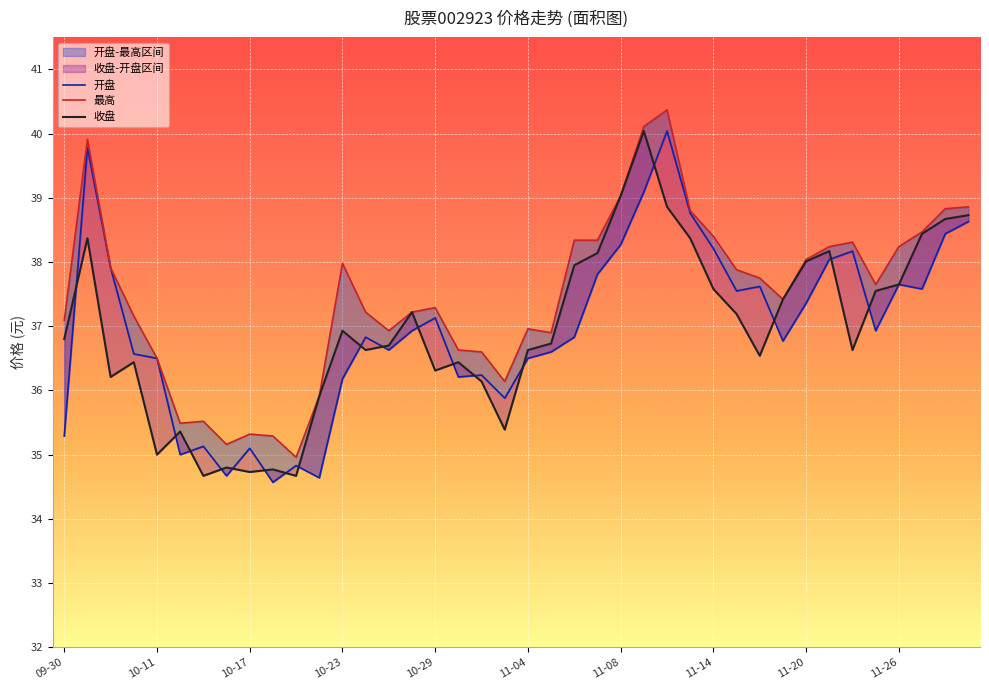

Which series has the largest total across all categories?

最高